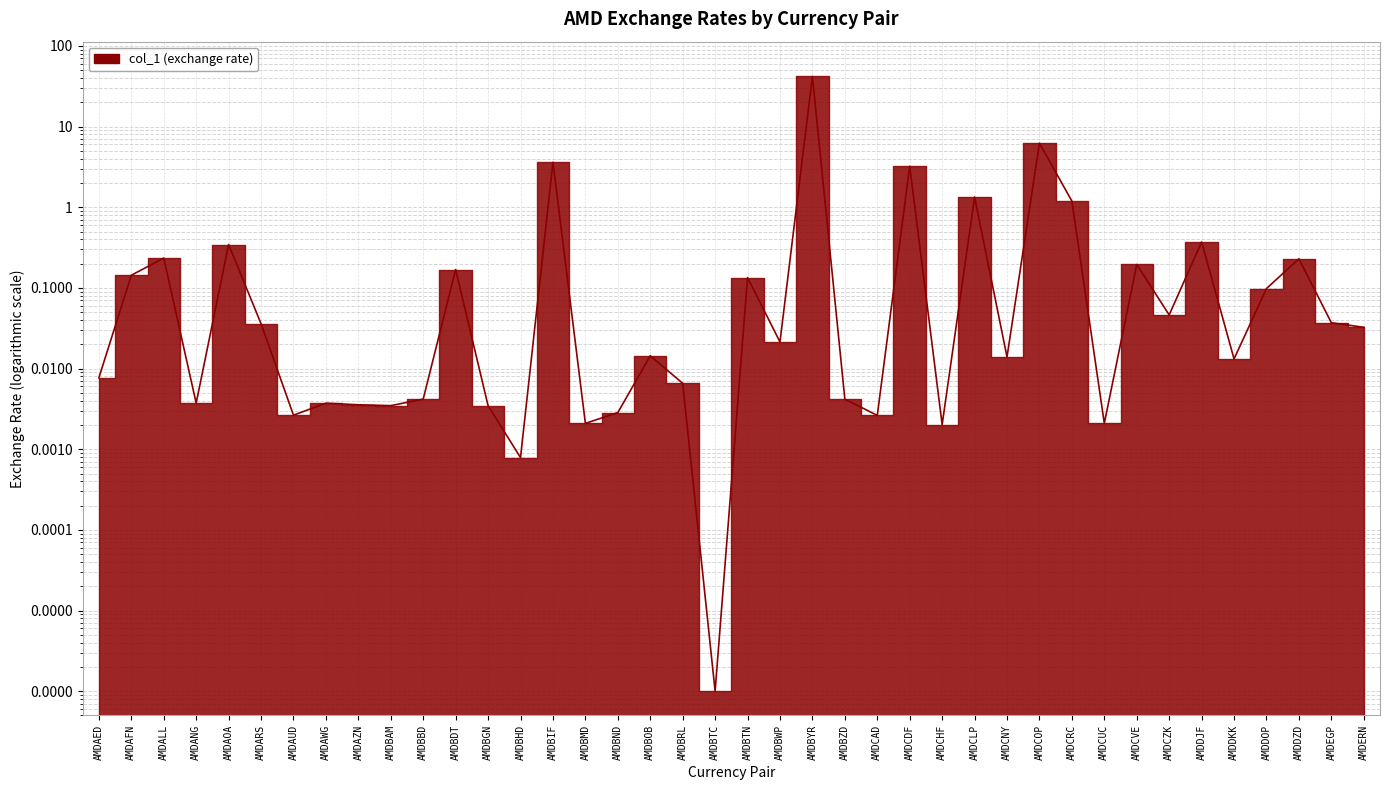

List the labels in order of value, smallest first.

AMDBTC, AMDBHD, AMDCHF, AMDBMD, AMDCUC, AMDCAD, AMDAUD, AMDBND, AMDBGN, AMDBAM, AMDAZN, AMDAWG, AMDANG, AMDBZD, AMDBBD, AMDBRL, AMDAED, AMDDKK, AMDCNY, AMDBOB, AMDBWP, AMDERN, AMDARS, AMDEGP, AMDCZK, AMDDOP, AMDBTN, AMDAFN, AMDBDT, AMDCVE, AMDDZD, AMDALL, AMDAOA, AMDDJF, AMDCRC, AMDCLP, AMDCDF, AMDBIF, AMDCOP, AMDBYR